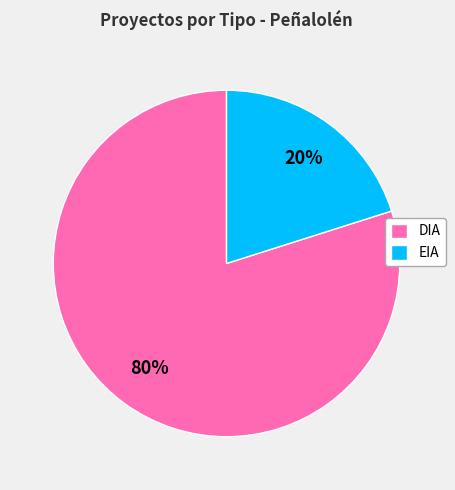

What percentage is the DIA slice, to the nearest percent?

80%